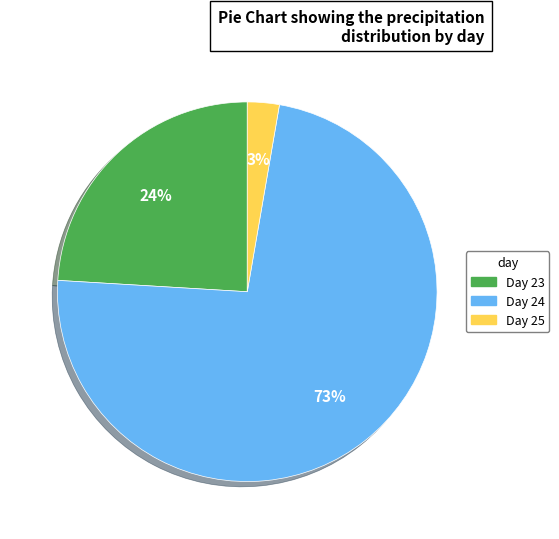

Is there any slice that represents more than half of the pie?

Yes